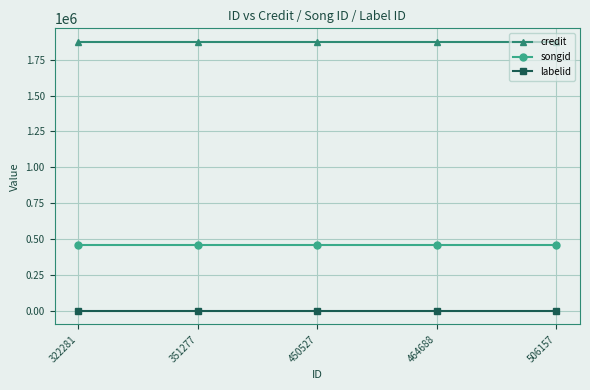

Is the value of credit at 322281 greater than the value of songid at 450527?

Yes